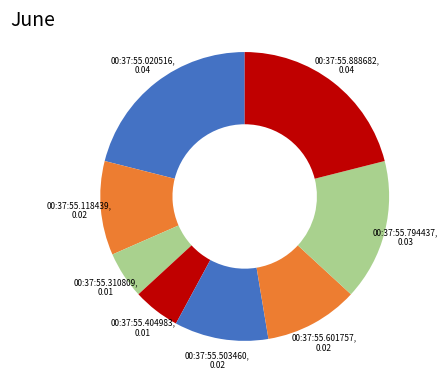

The 00:37:55.601757 slice represents 1% of the pie. True or false?

False